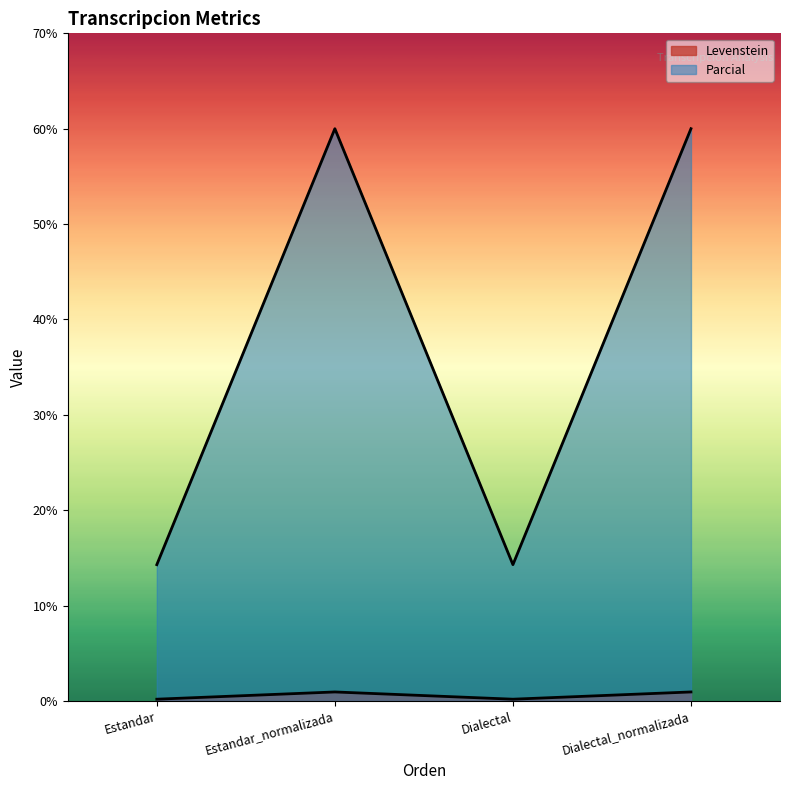

Is it true that Levenstein equals 1.3 at Dialectal_normalizada?

False